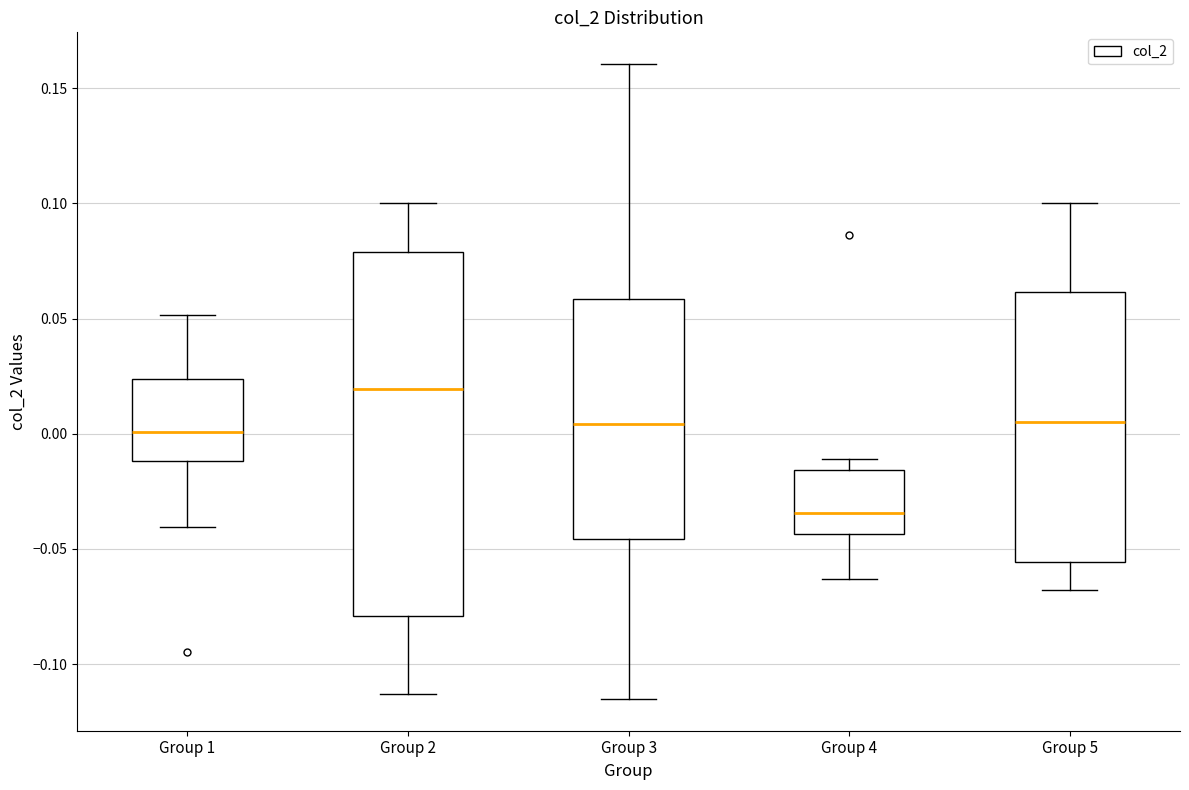

Reading left to right, read every box against the y-axis: the position of its median line, the range the box covers, and the ends of its whiskers. The values are not printed on the chart, so give them approximately, as read against the axis.

Group 1: median 0.000, box -0.010 to 0.025, whiskers -0.040 to 0.050
Group 2: median 0.020, box -0.080 to 0.080, whiskers -0.115 to 0.100
Group 3: median 0.005, box -0.045 to 0.060, whiskers -0.115 to 0.160
Group 4: median -0.035, box -0.045 to -0.015, whiskers -0.065 to -0.010
Group 5: median 0.005, box -0.055 to 0.060, whiskers -0.070 to 0.100